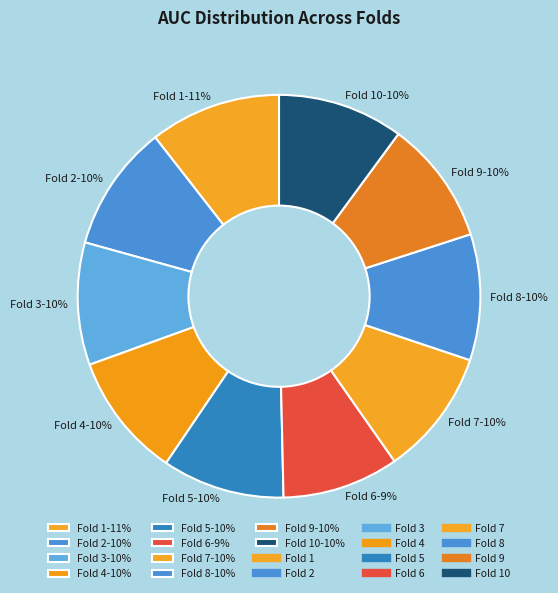

To the nearest percent, what is the average slice percentage?

10%